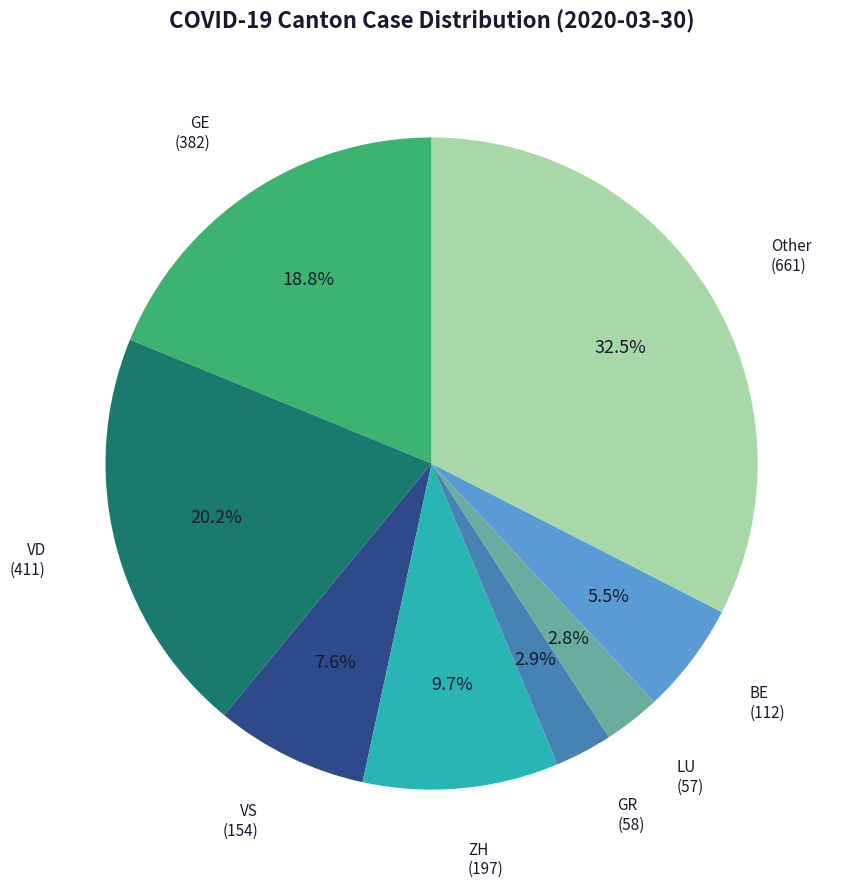

What is the ratio of the value at VS to the value at ZH?

0.8